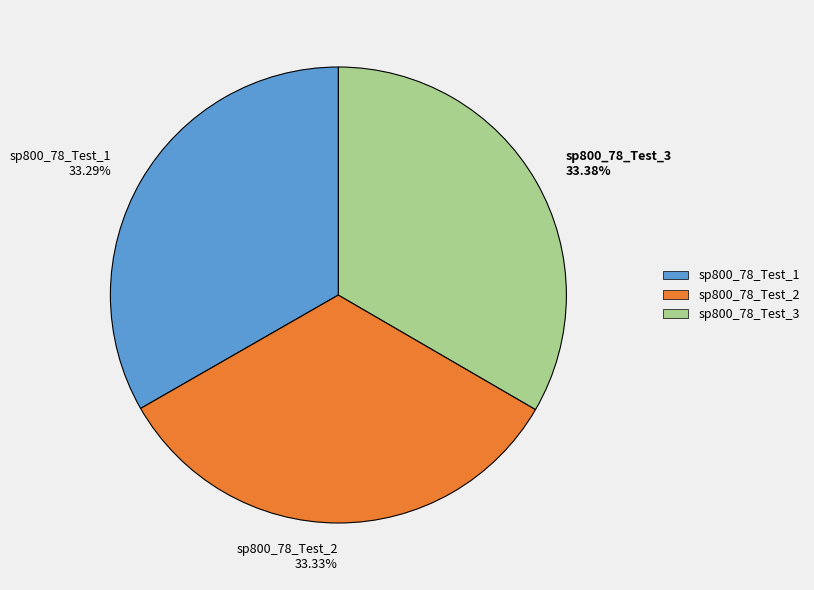

Approximately how many times larger is the value at sp800_78_Test_2 33.33% compared to sp800_78_Test_3 33.38%?

1.0